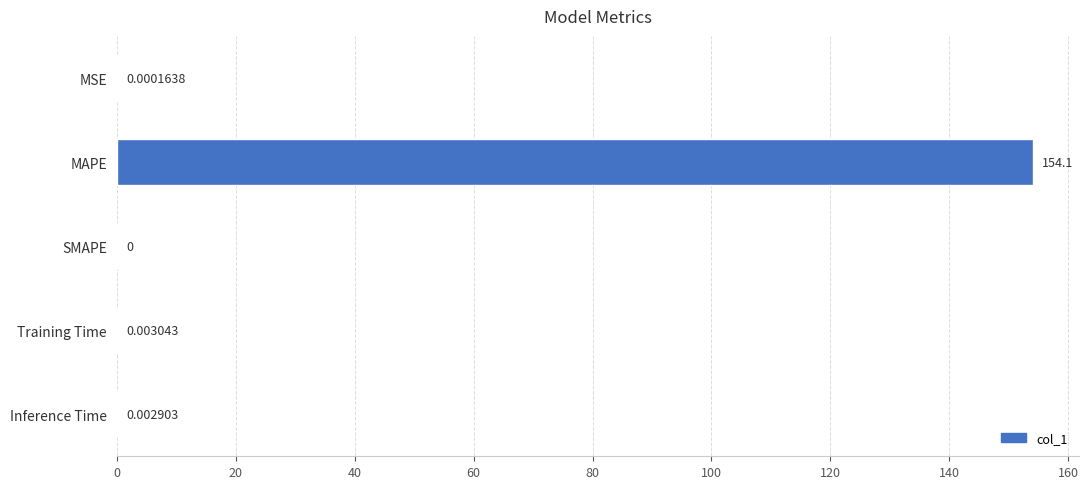

What is the maximum value shown in the chart?

154.1